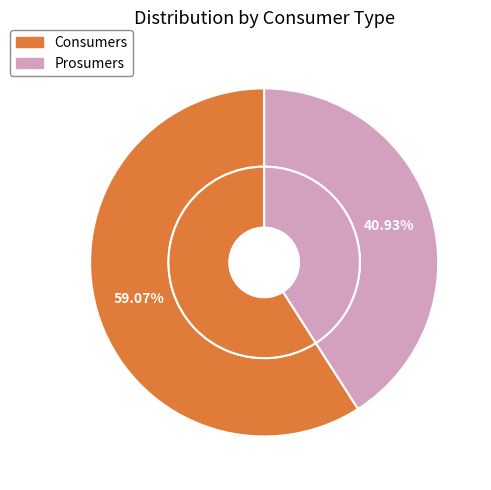

The Consumers slice represents 52% of the pie. True or false?

False